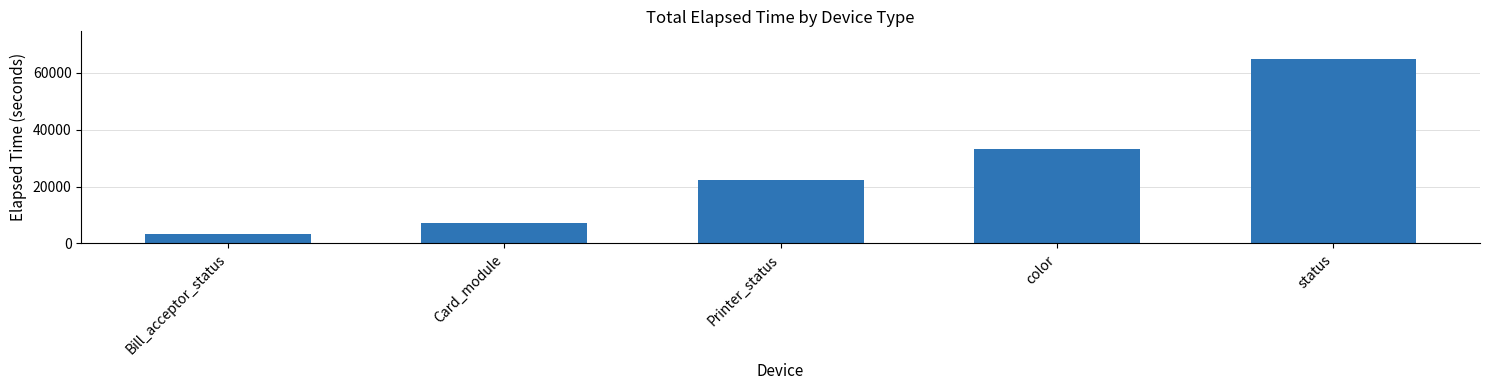

Which label corresponds to the largest value in the chart?

status